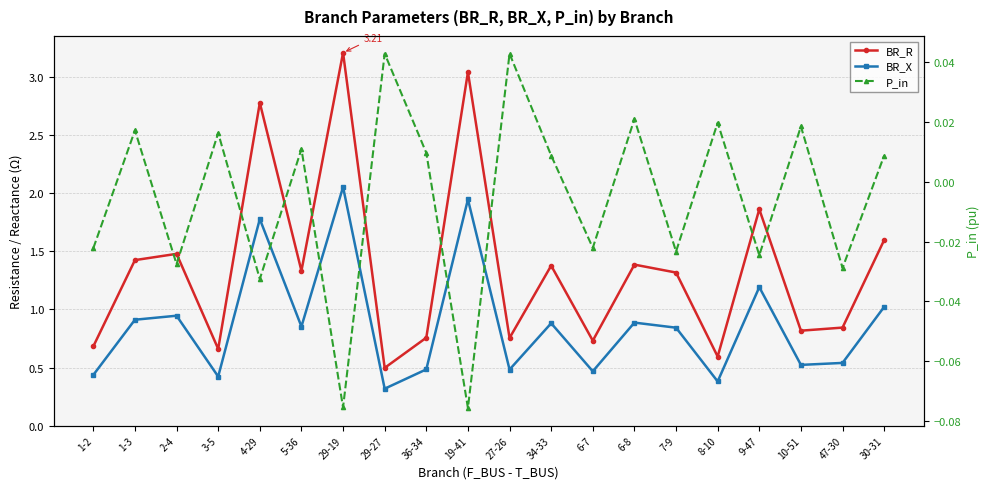

Where does the P_in series first go above 0?

1-3